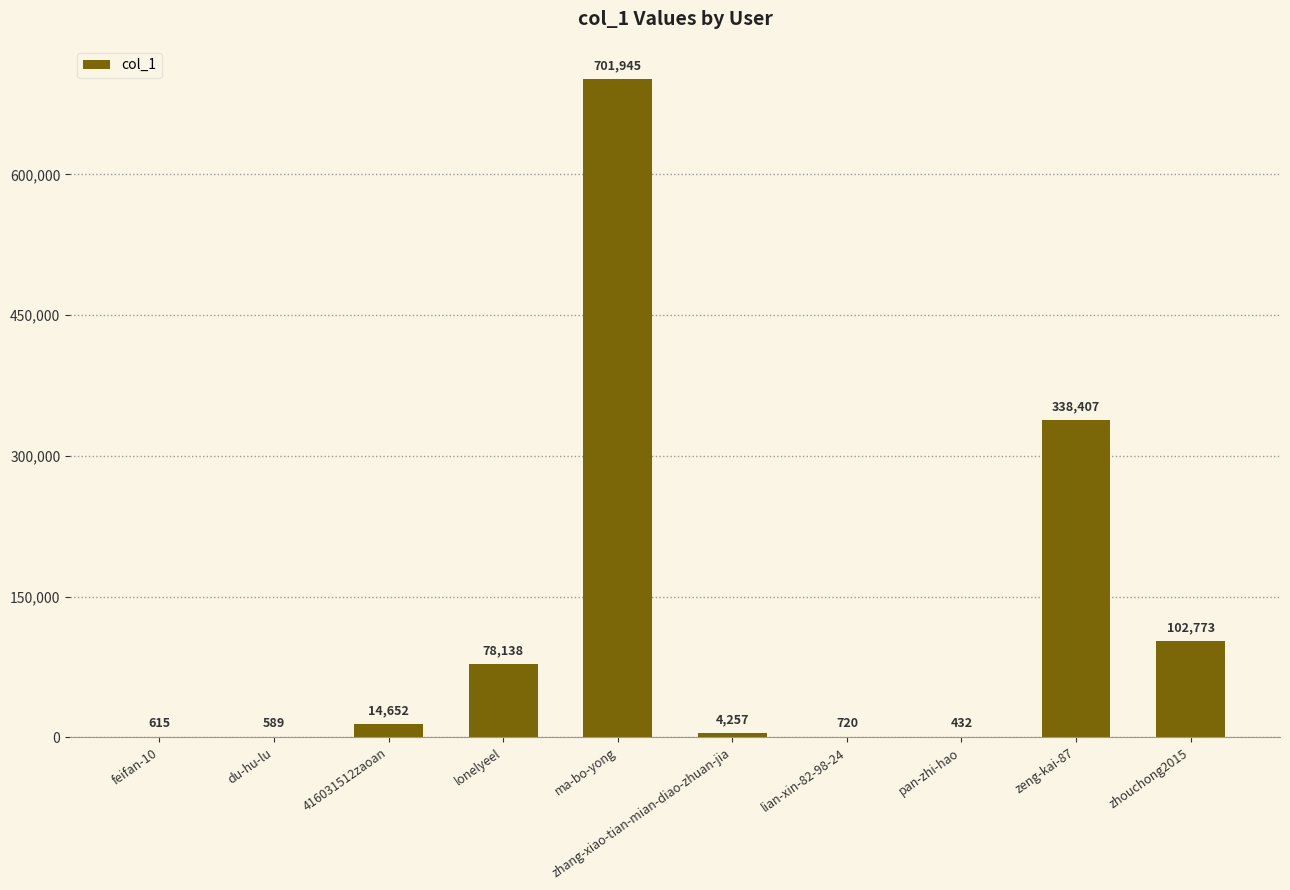

What is the average value?

124253